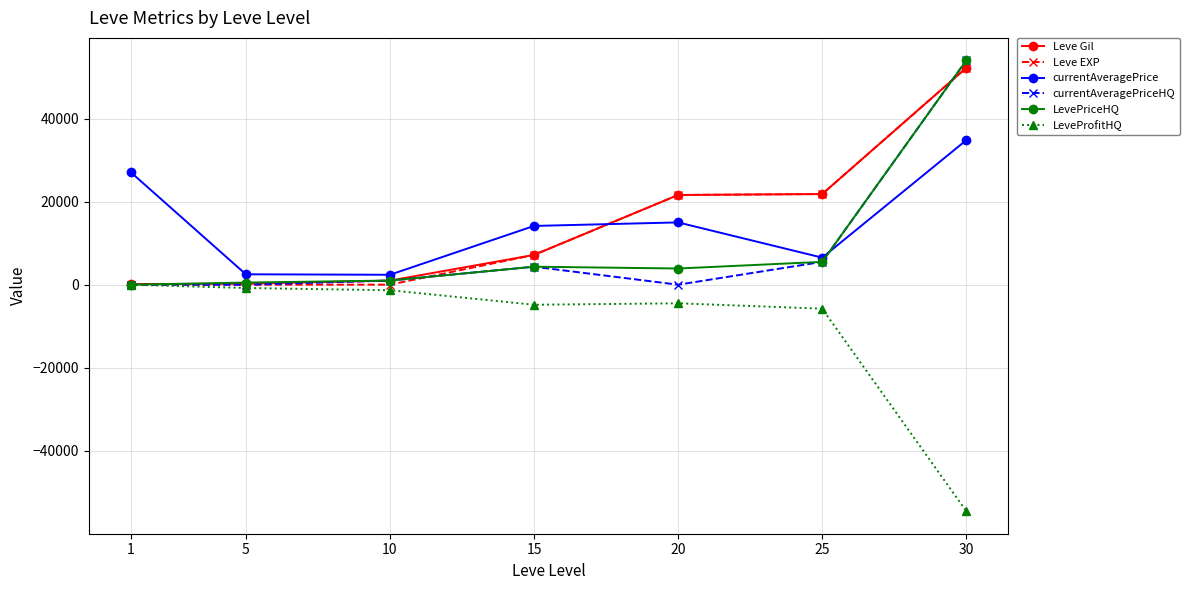

After their last crossing, which series has the higher values: currentAveragePrice or Leve EXP?

Leve EXP